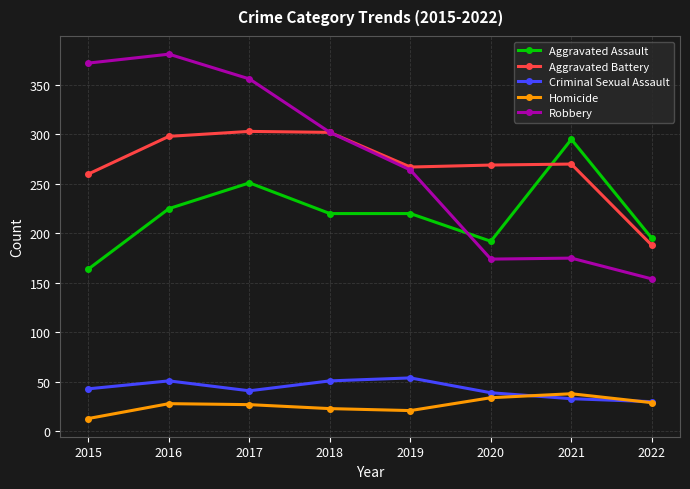

How many lines are shown in the chart?

5